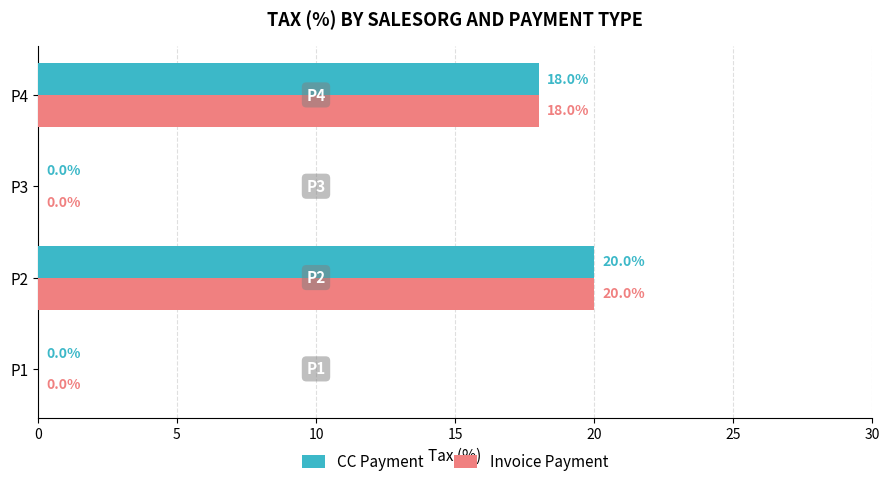

What is the sum of all CC Payment values?

38